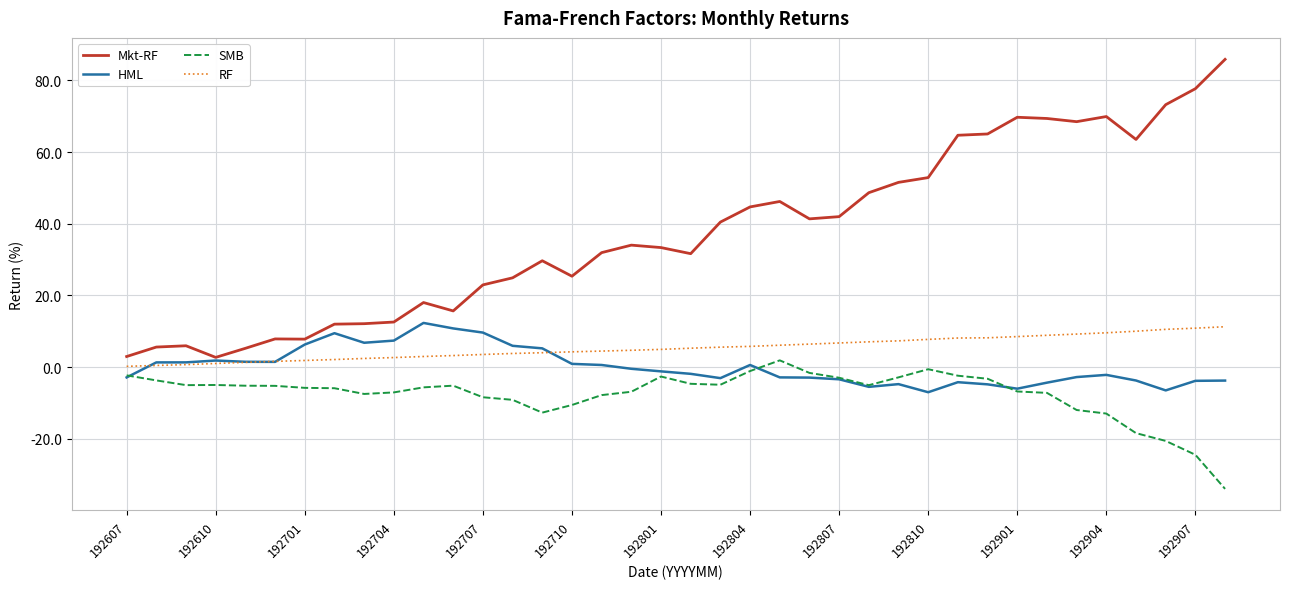

Which series has the widest spread of values?

Mkt-RF